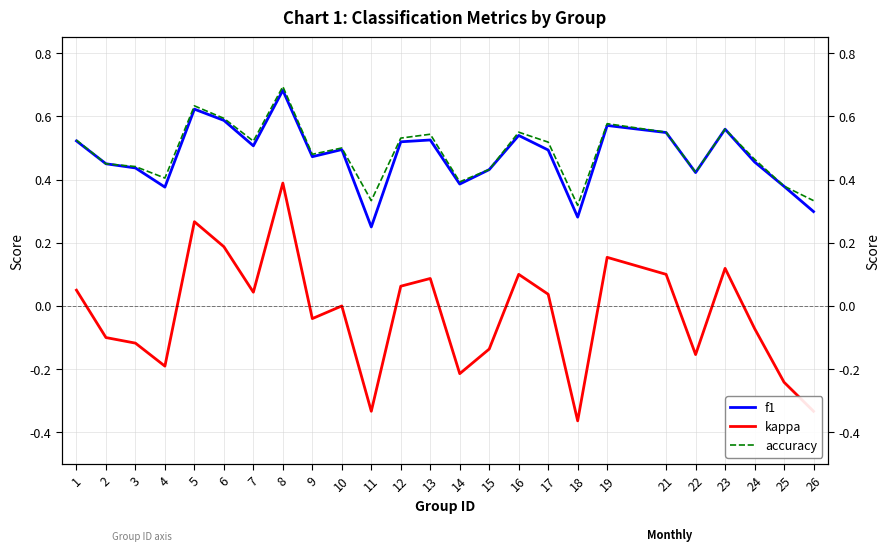

What is the sum of all f1 values?

11.8